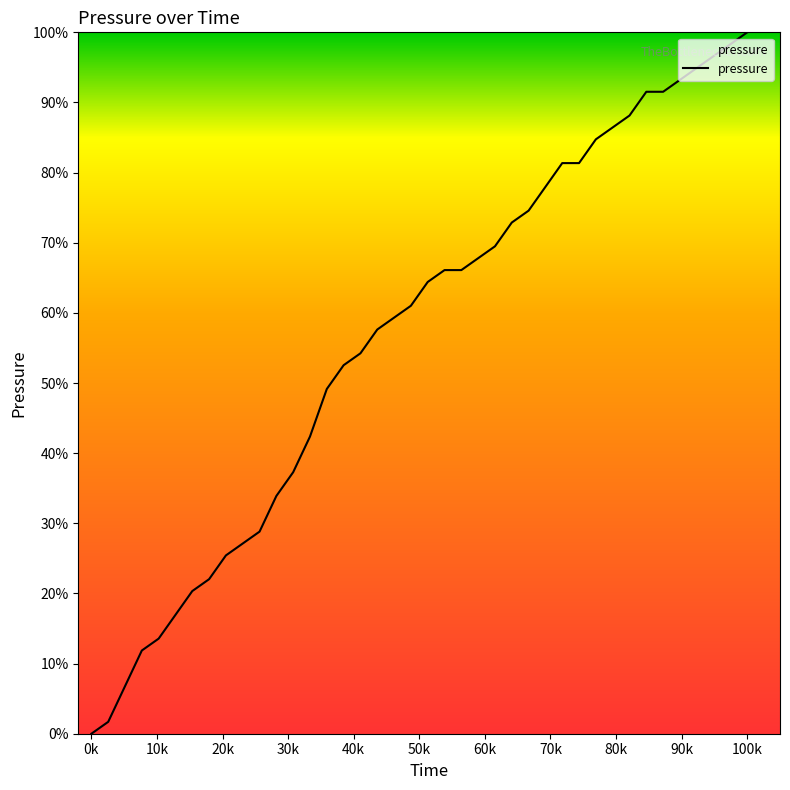

What is the value of the 4th point from the left?

0.1